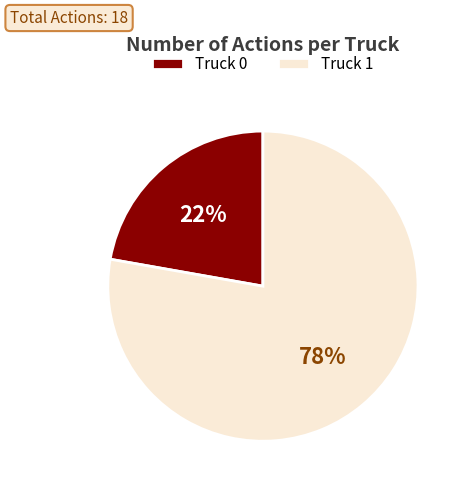

To the nearest percent, what is the difference between the largest and smallest slice percentages?

56%